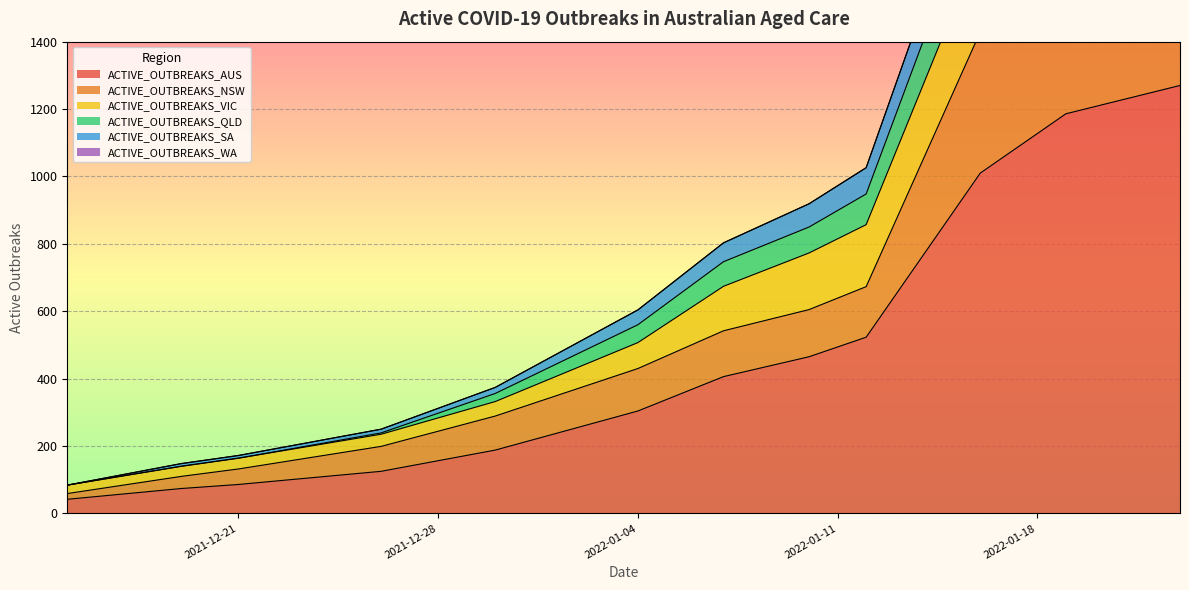

Is the value of ACTIVE_OUTBREAKS_SA at 2021-12-30 greater than the value of ACTIVE_OUTBREAKS_QLD at 2021-12-30?

No